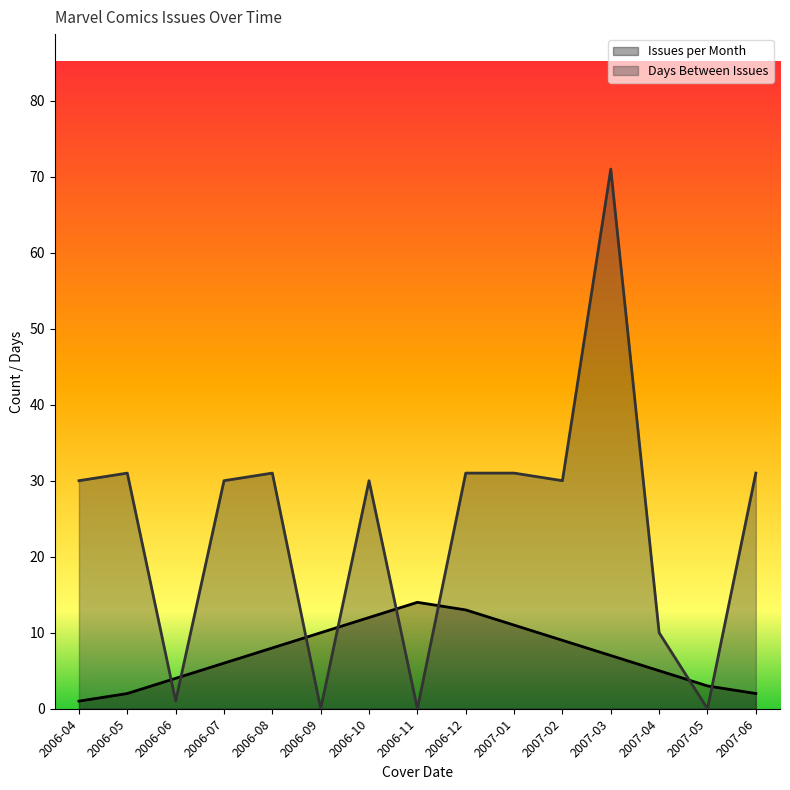

At which label does Days Between Issues (line) first exceed 30?

2006-05